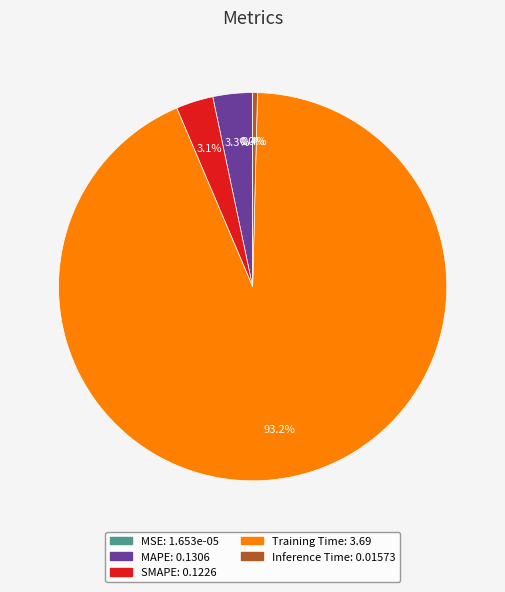

Combined, do MAPE and Inference Time account for over 50%?

No